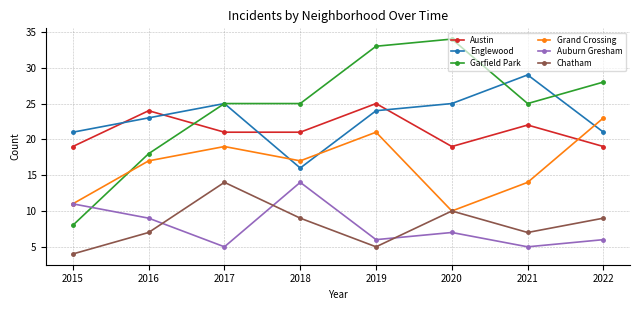

Is it true that Garfield Park equals 33 at 2019?

True